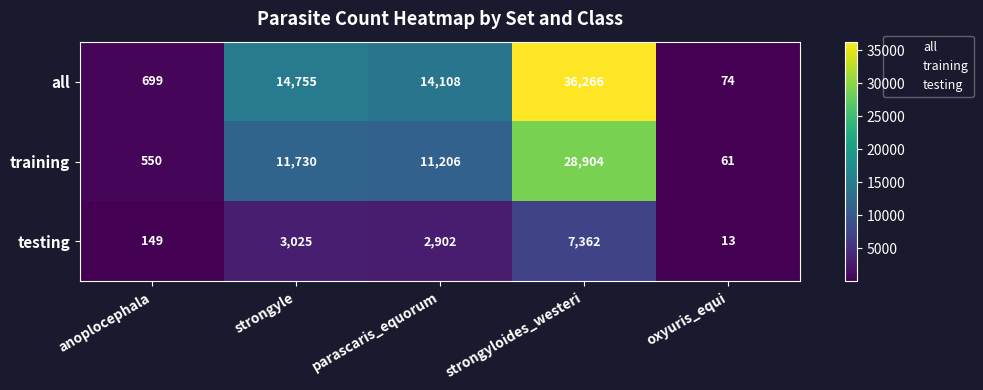

At which category is the sum across all series the highest?

strongyloides_westeri